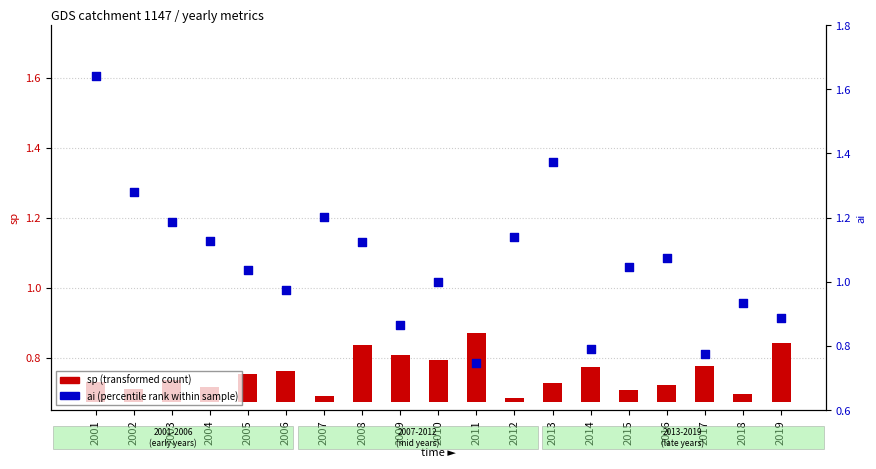

Which series has the largest total across all categories?

ai (percentile rank)